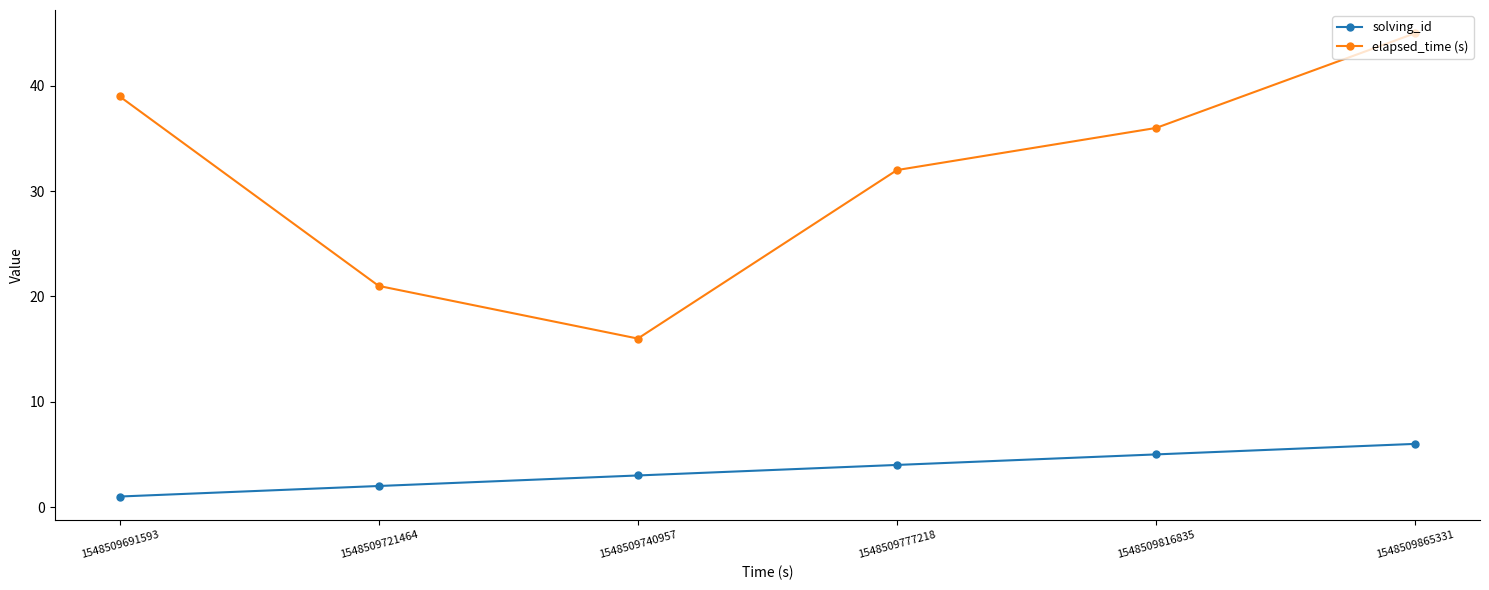

At which category does elapsed_time (s) reach its first local valley?

1548509740957